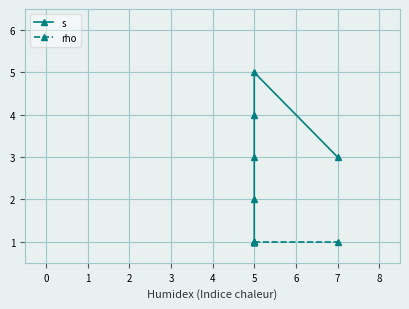

What is the value of the s point at the 4th from the left?

1